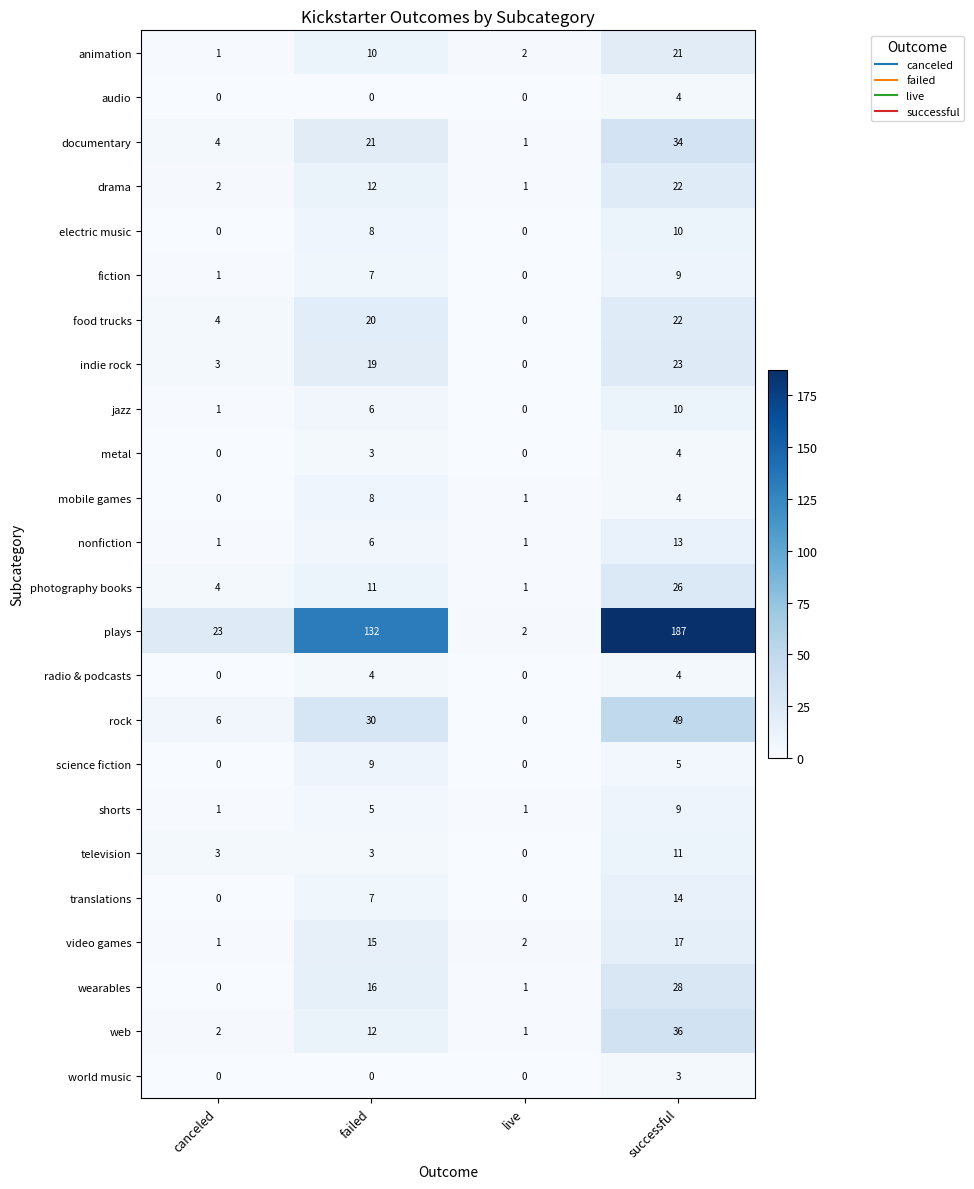

List the labels in order of animation value, smallest first.

canceled, live, failed, successful